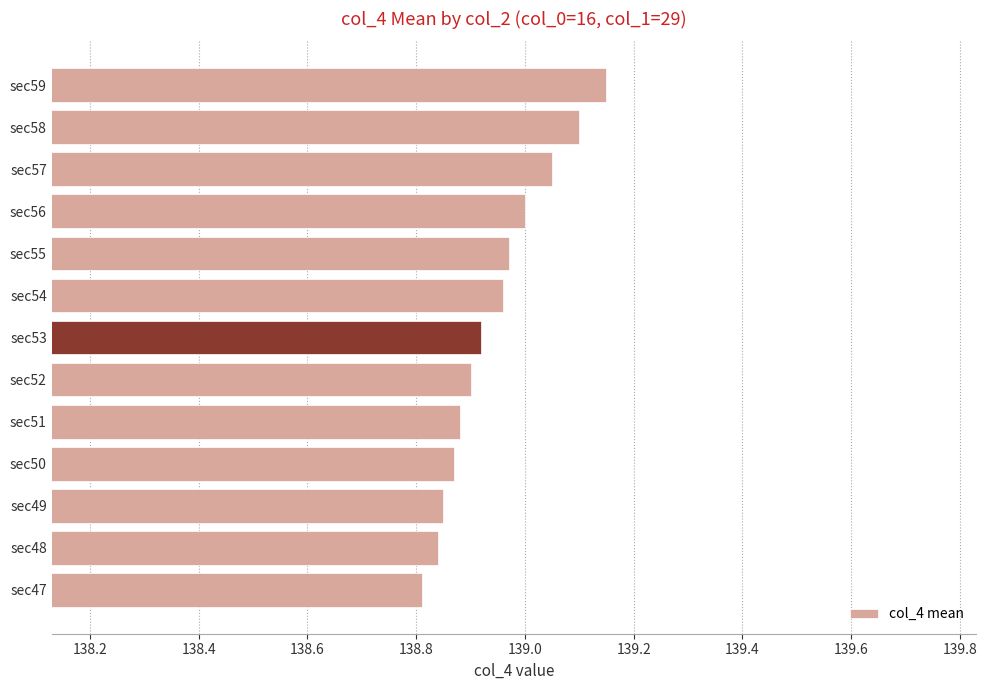

What is the change in value from sec47 to sec56?

+0.2